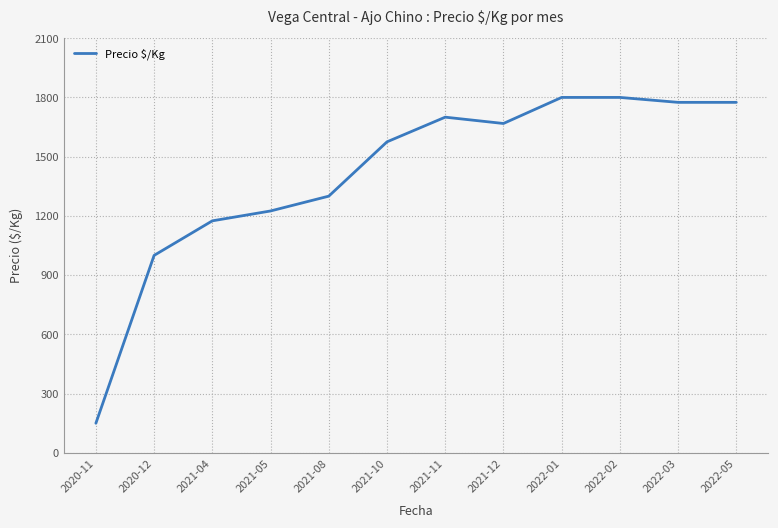

What is the change in value from 2021-10 to 2022-02?

+225